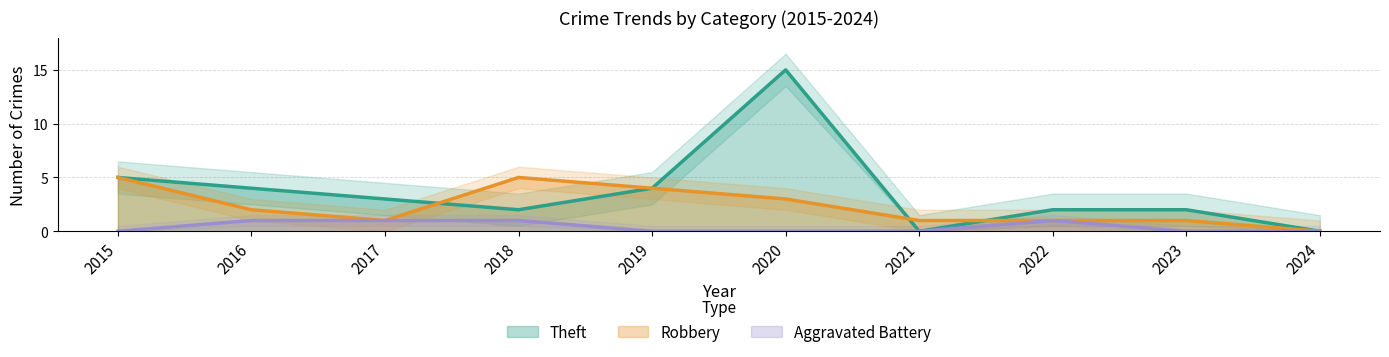

Does the chart display data point markers on the line(s)?

No